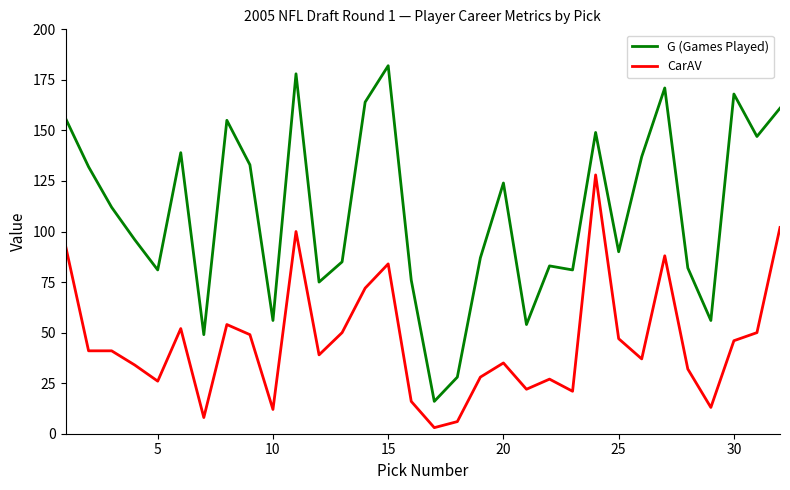

Rank the series by their average value, from highest to lowest.

G (Games Played), CarAV